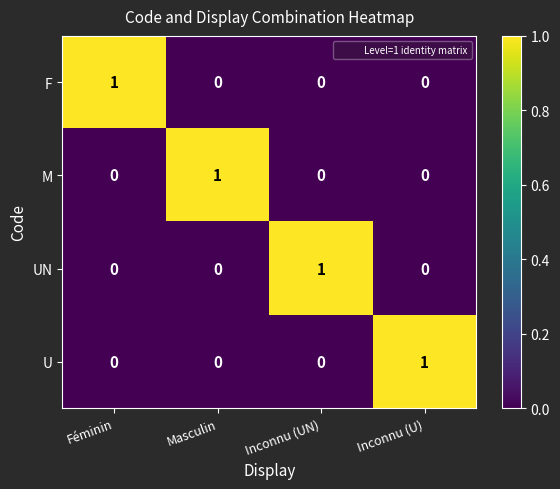

What is the spread (max minus min) of values at Inconnu (UN)?

1